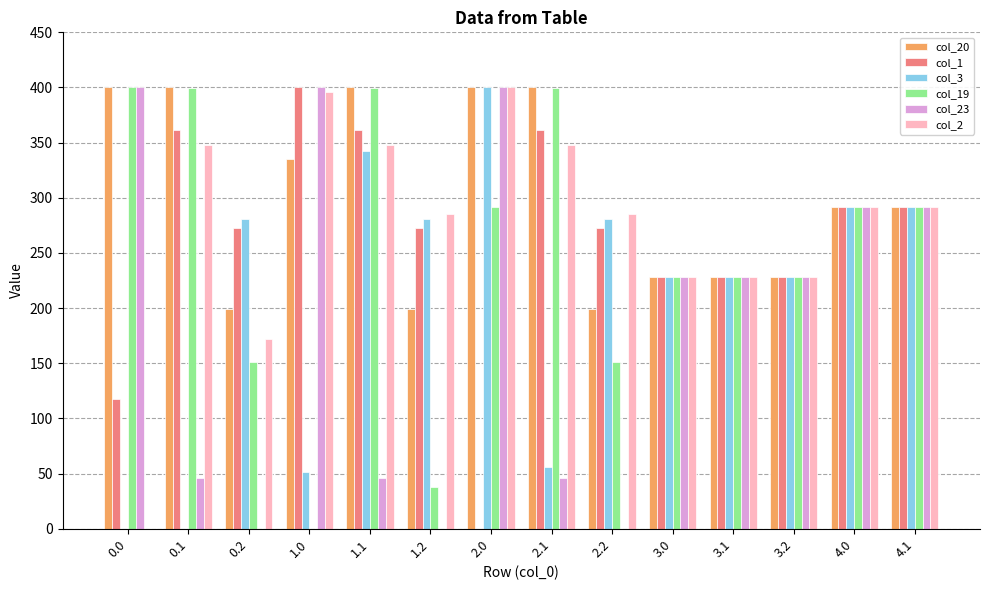

What is the difference between the col_23 values at 1.0 and 4.1?

108.0